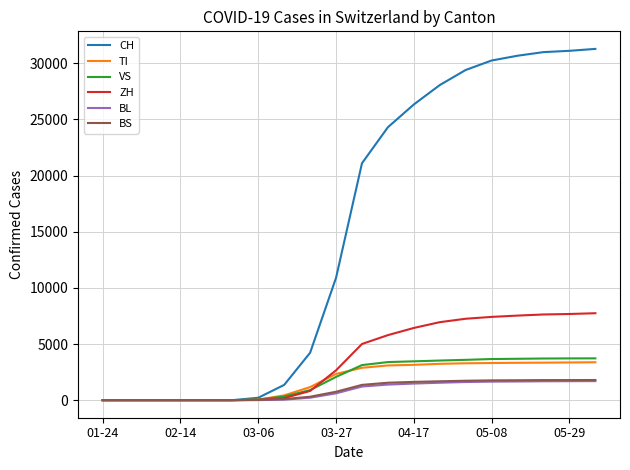

What is the maximum value shown in the chart?

31284